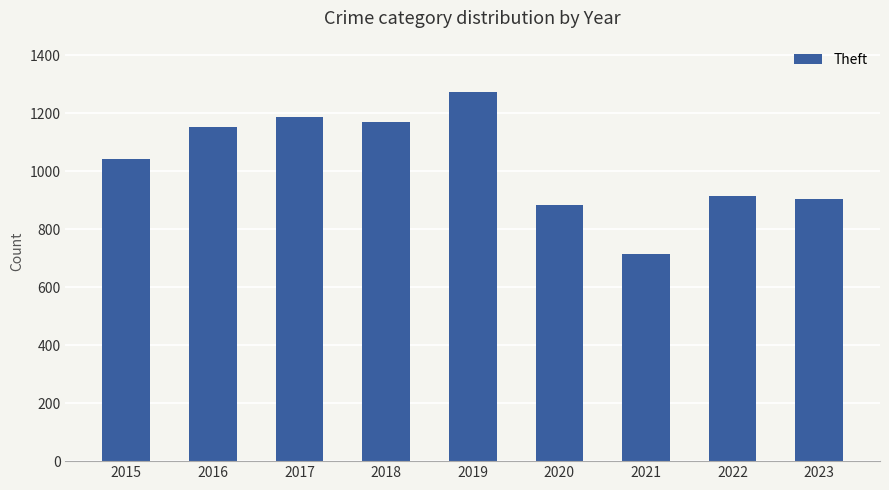

What is the difference between the second highest and minimum values?

472